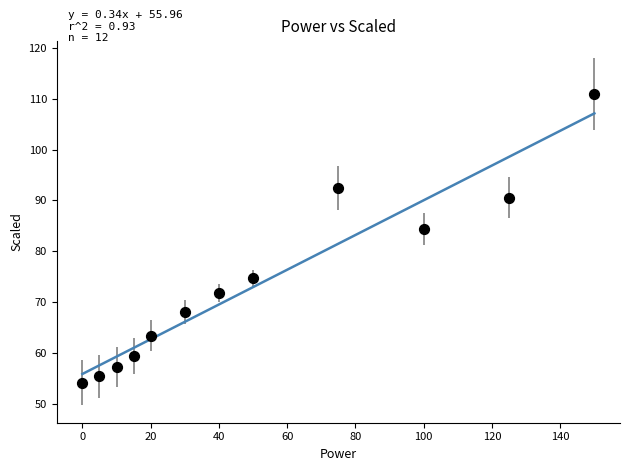

What Y value in the scatter plot is closest to 82?

84.3